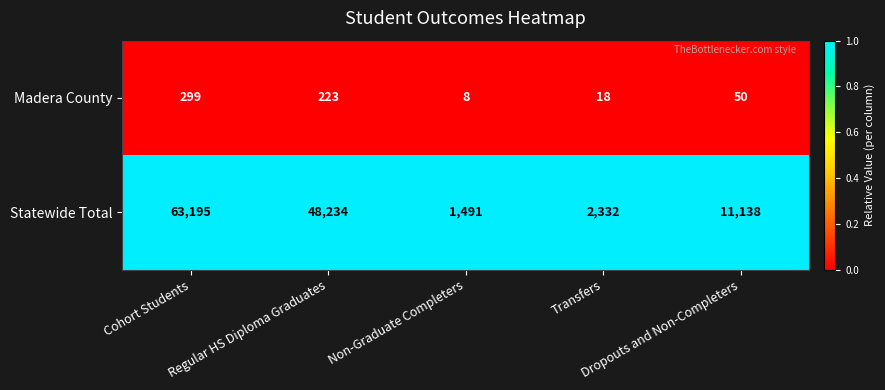

What is the minimum value for Statewide Total?

1491